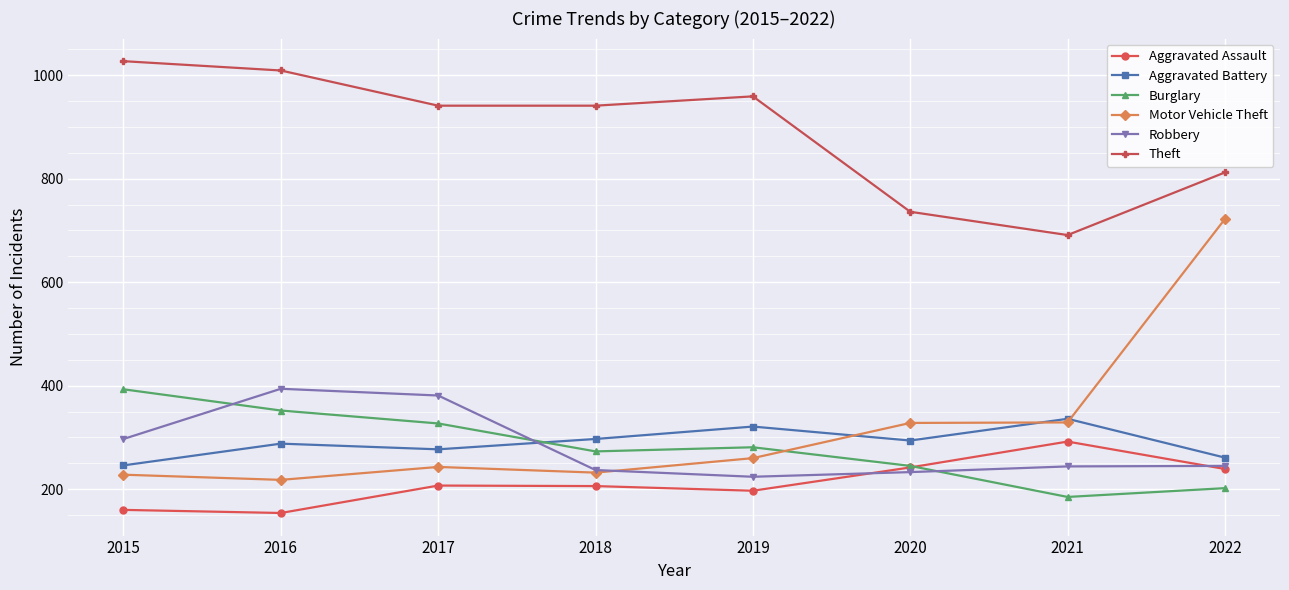

True or false: Theft and Aggravated Assault cross at least once.

False